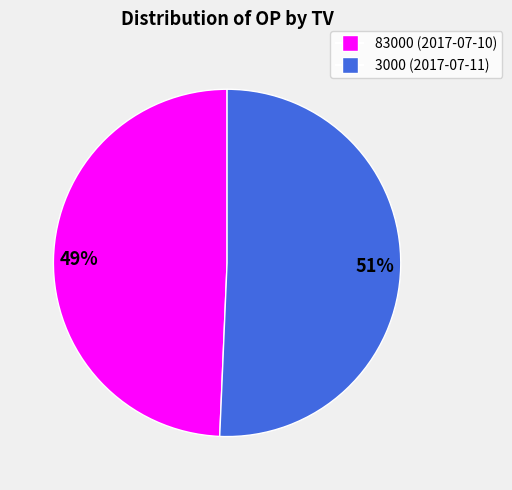

To the nearest percent, what portion does 83000 represent?

49%